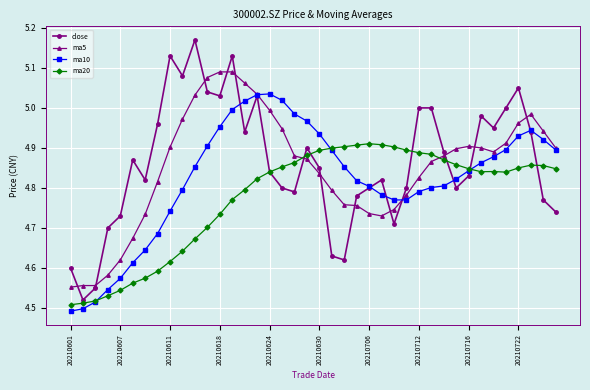

At how many categories does at least one series exceed 4?

40